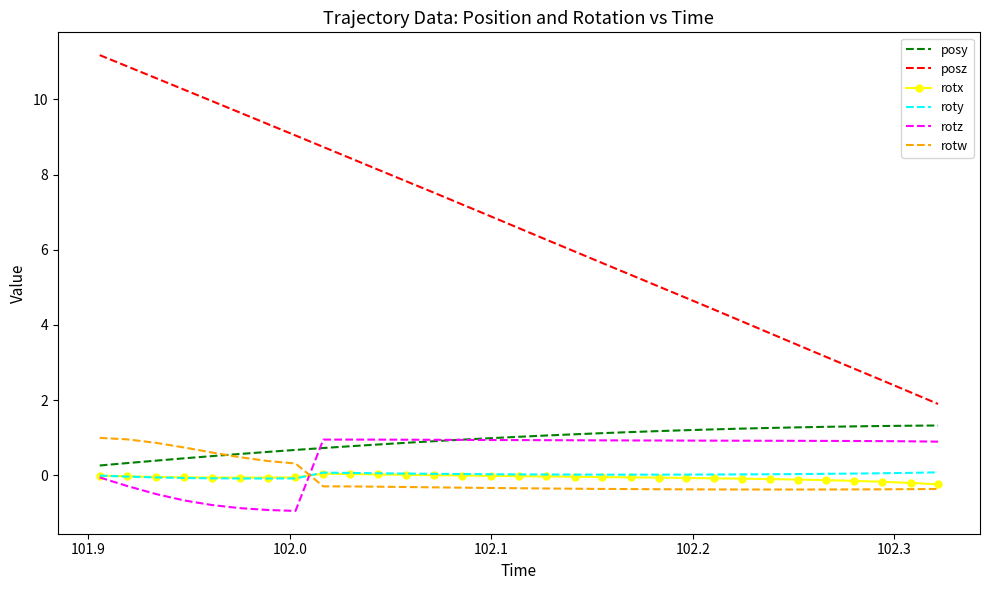

Which series has the largest total across all categories?

posz